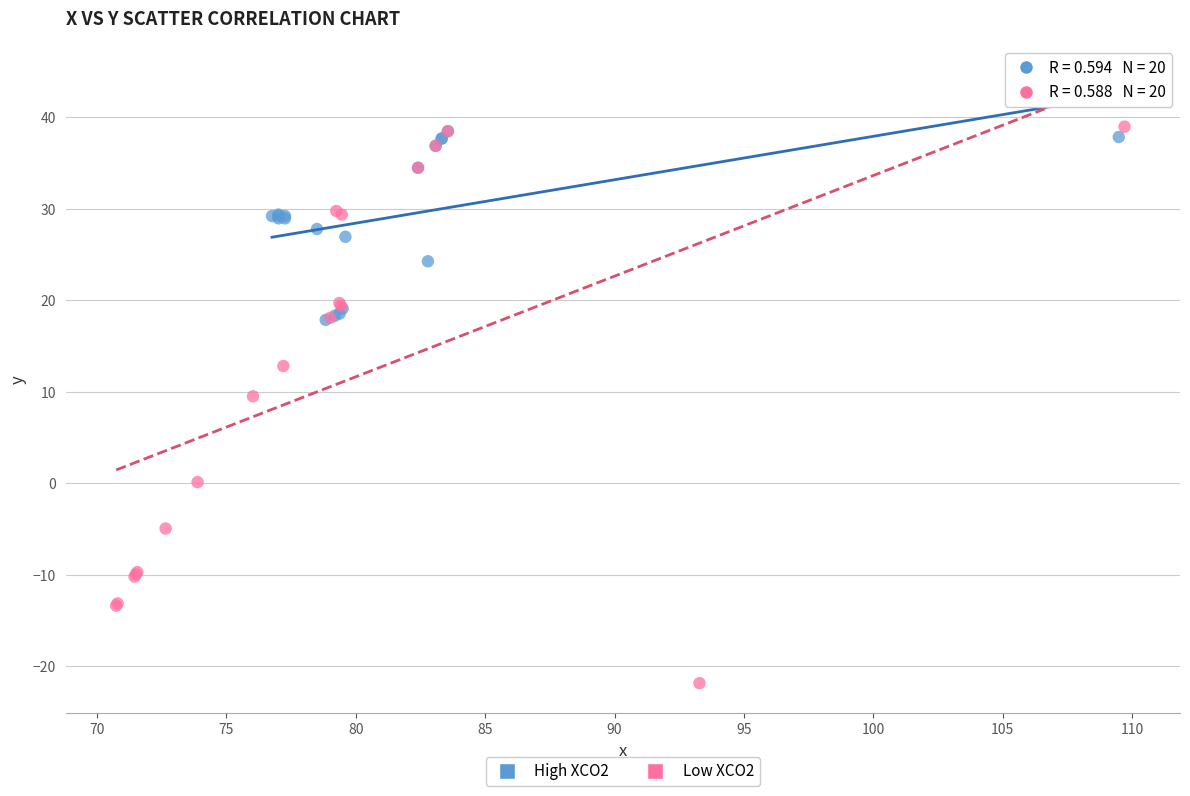

Which series has the widest spread of Y values?

Low XCO2